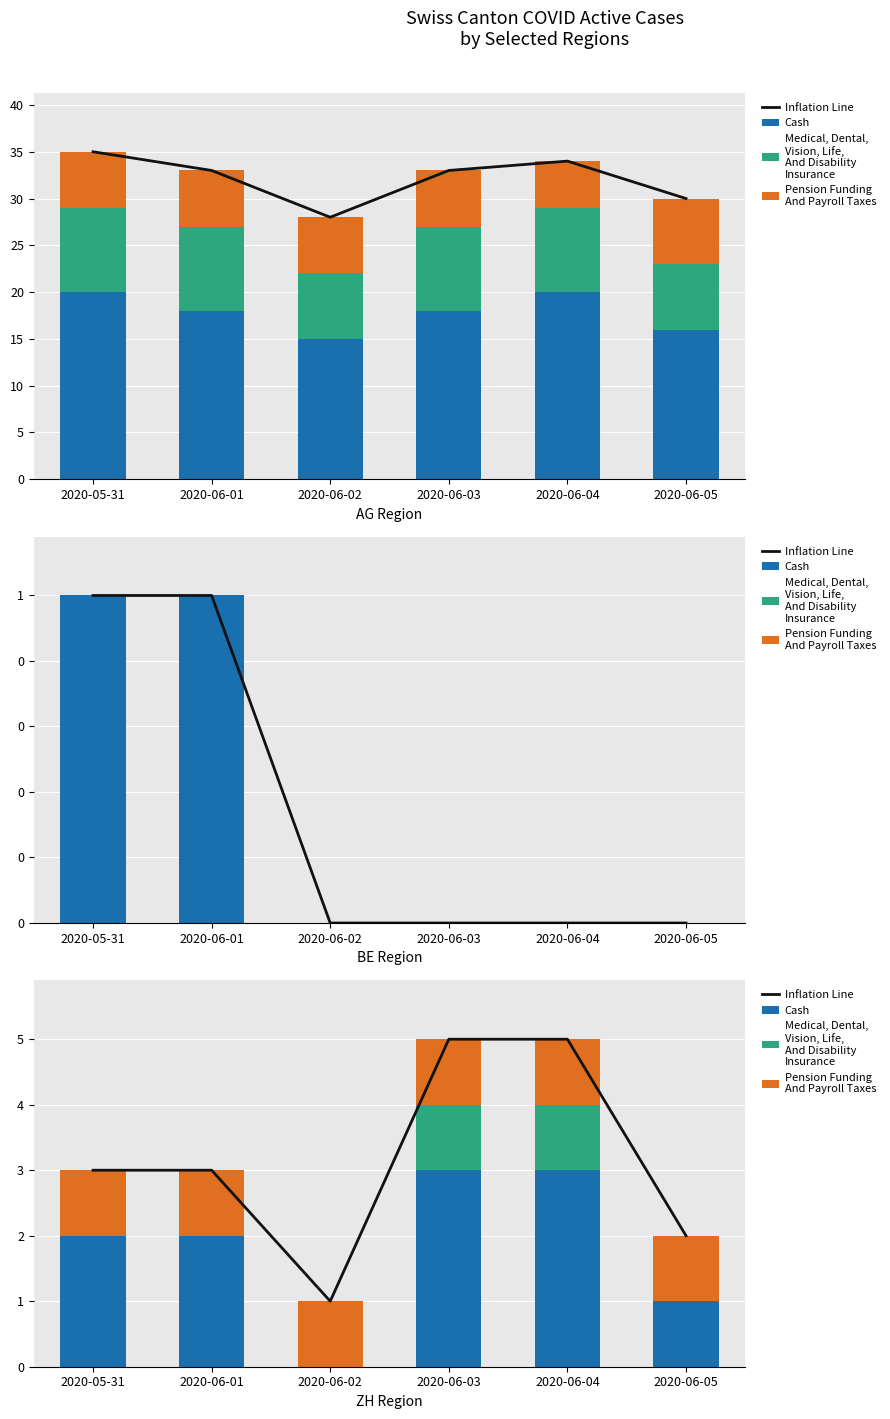

What are all the series names shown in the legend?

Inflation Line, Cash, Medical, Dental,
Vision, Life,
And Disability
Insurance, Pension Funding
And Payroll Taxes